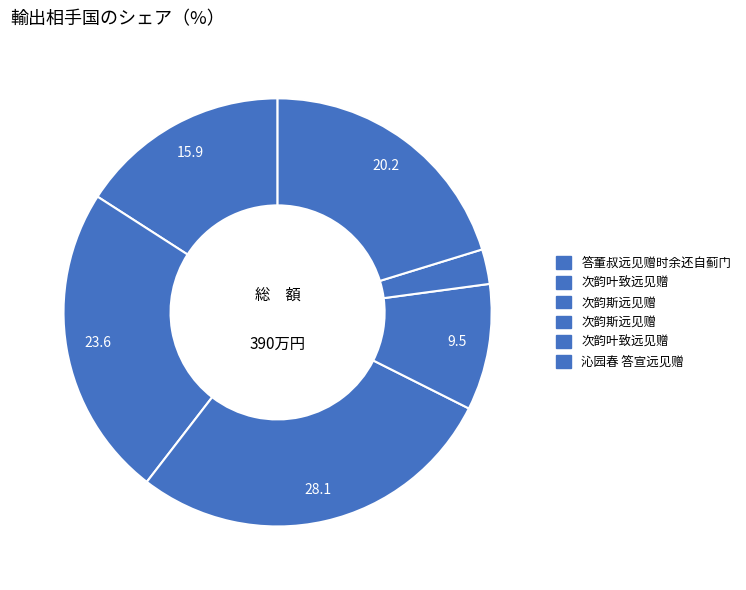

Does any single category account for the majority?

No